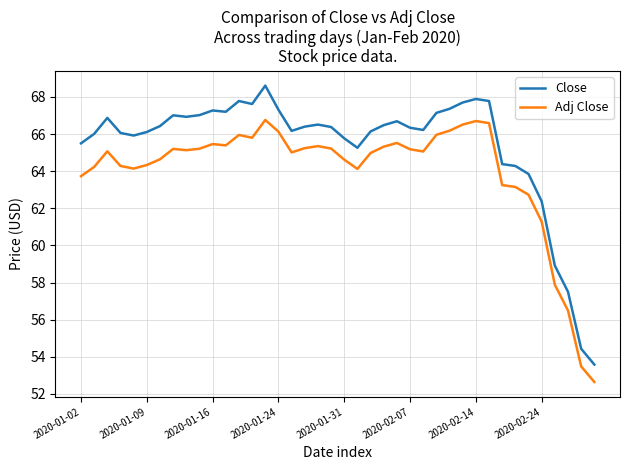

Rank the series by their maximum value, from lowest to highest.

Adj Close, Close